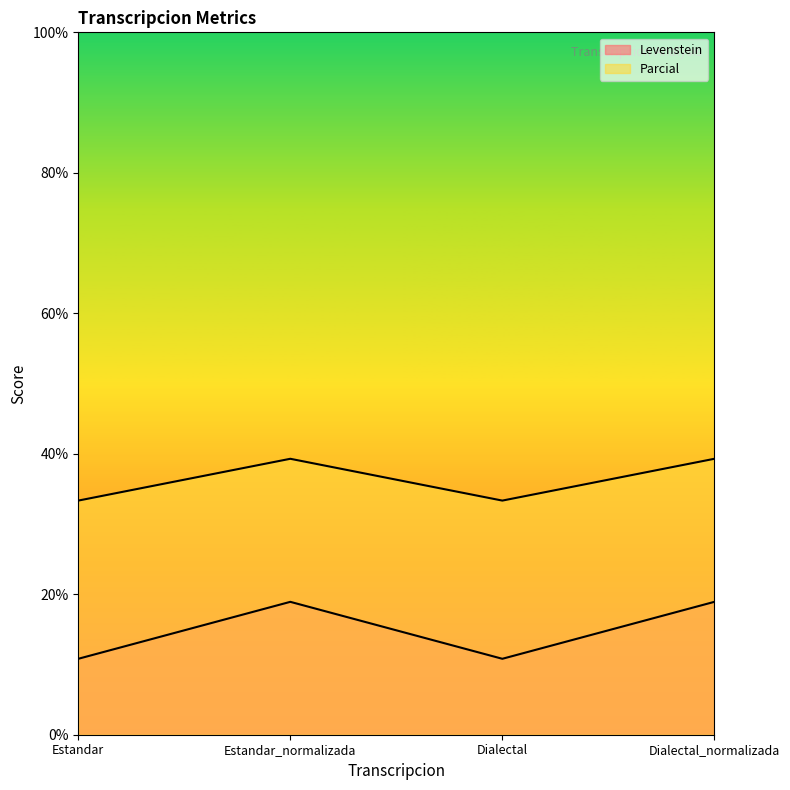

Reading left to right, list all the values displayed in this chart.

Levenstein: 10.8	18.9	10.8	18.9
Parcial: 33.3	39.3	33.3	39.3